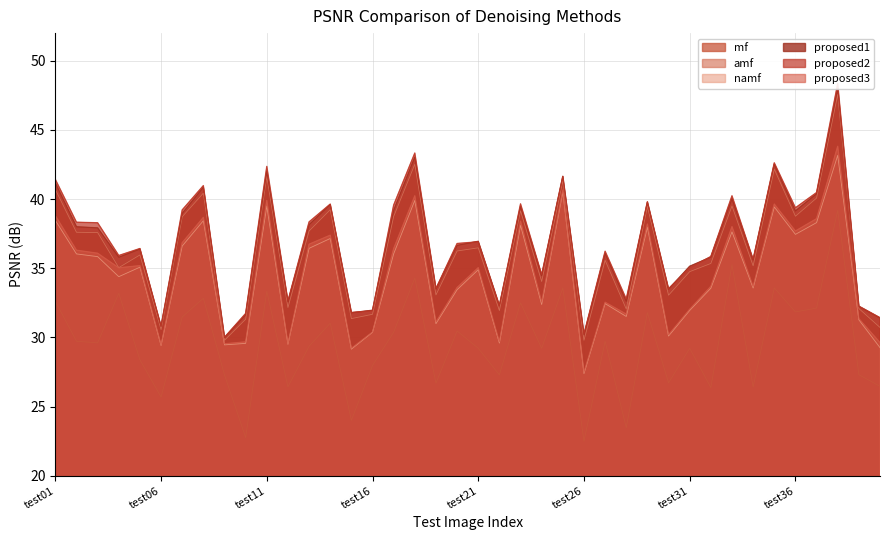

Which series has the largest total across all categories?

proposed2